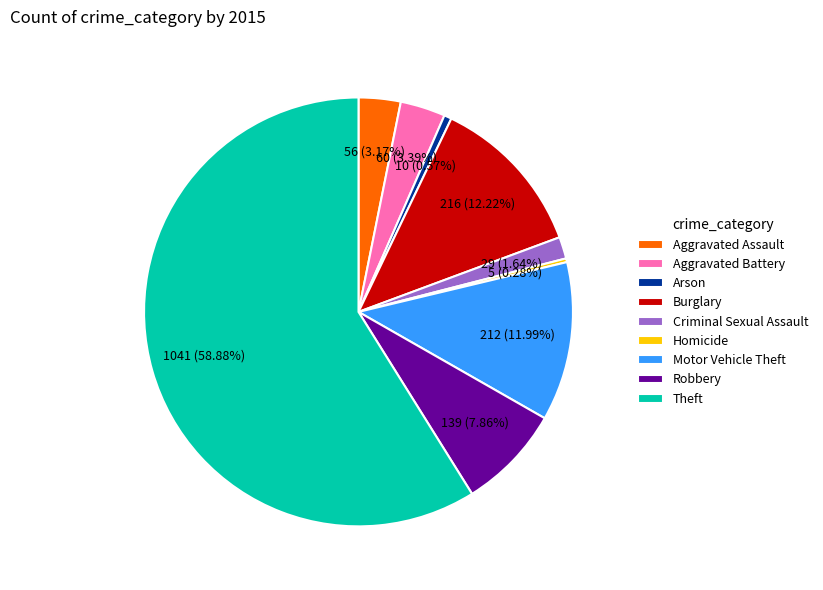

How many slices are in this pie chart?

9